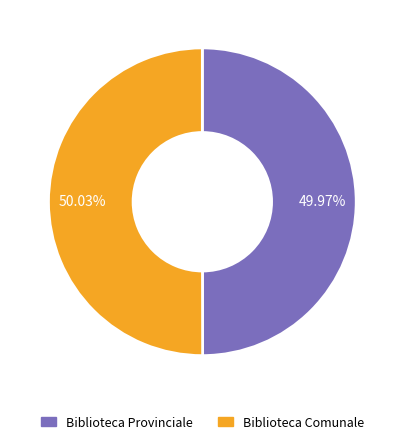

What percentage do Biblioteca Comunale and Biblioteca Provinciale together represent?

100.0%